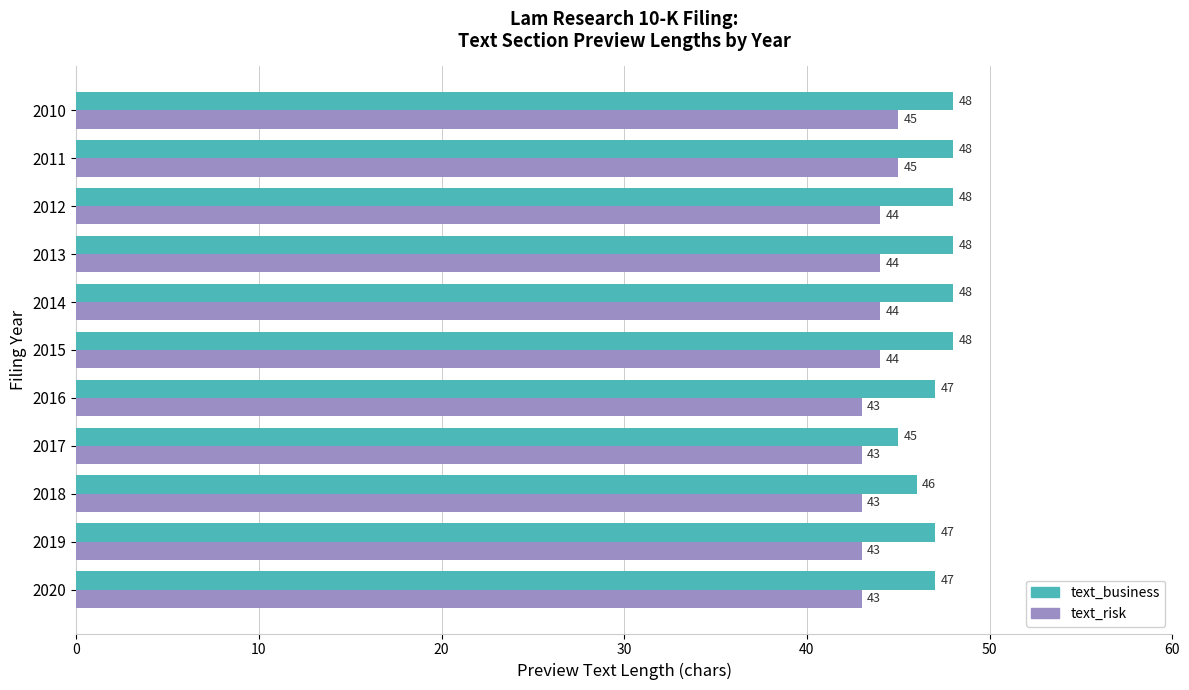

What is the difference between the second highest and second lowest values in the text_business series?

2